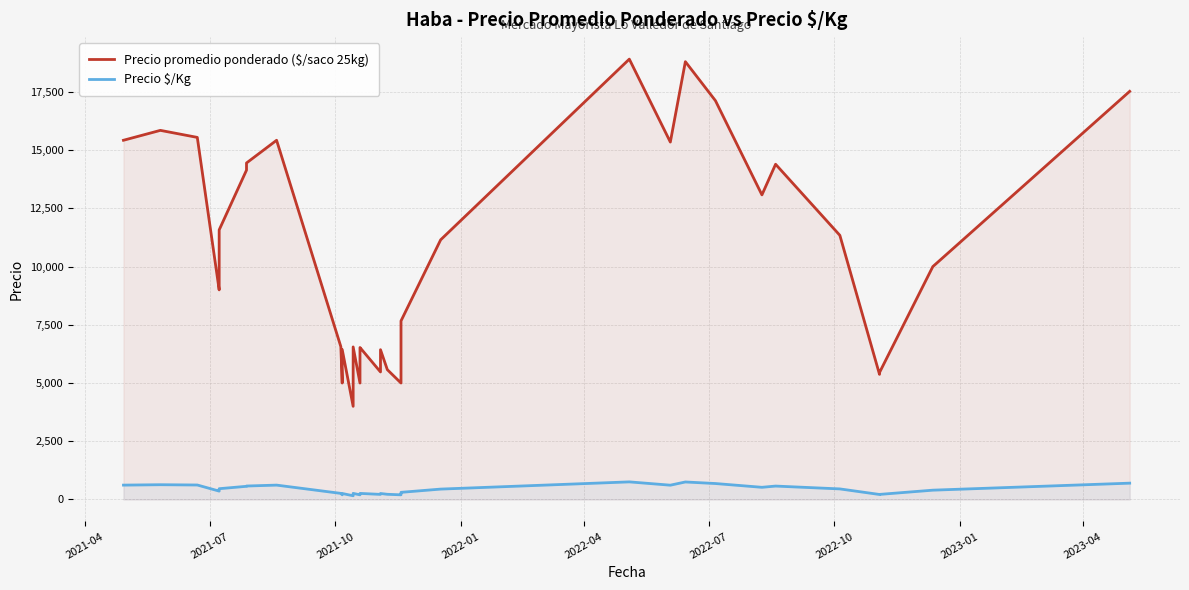

What is the lowest value of the Precio promedio ponderado ($/saco 25kg) series?

4000